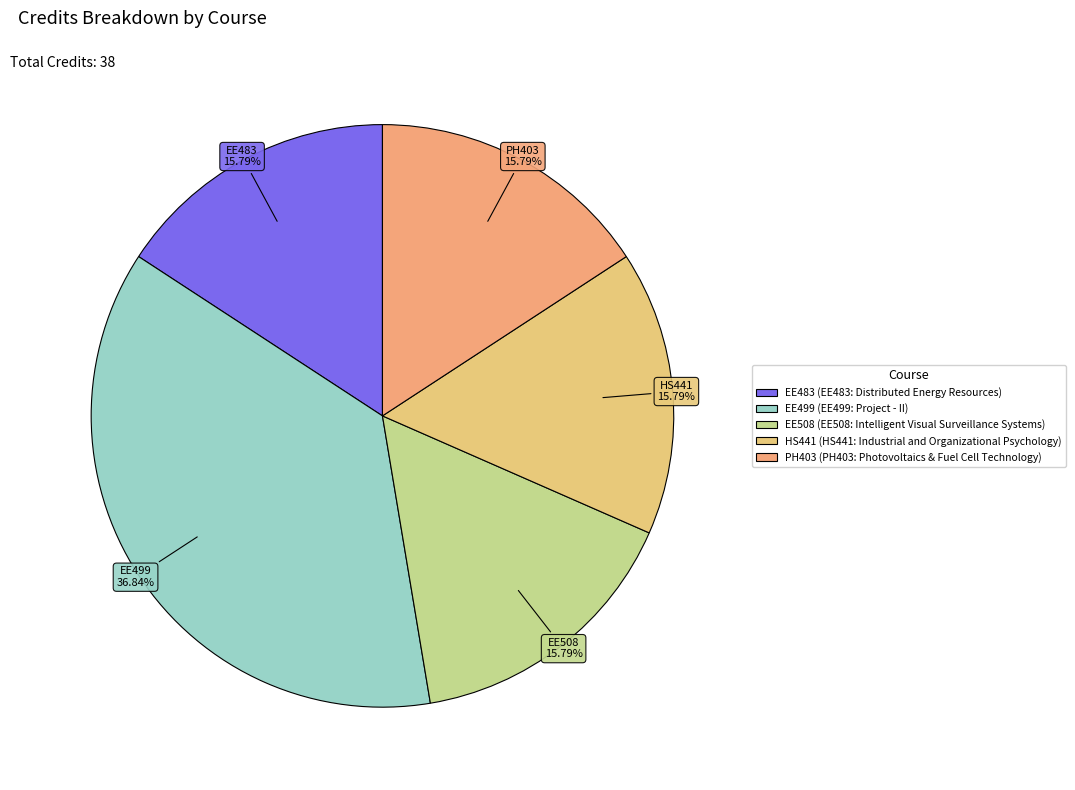

What is the ratio of the value at HS441 to the value at EE508?

1.0